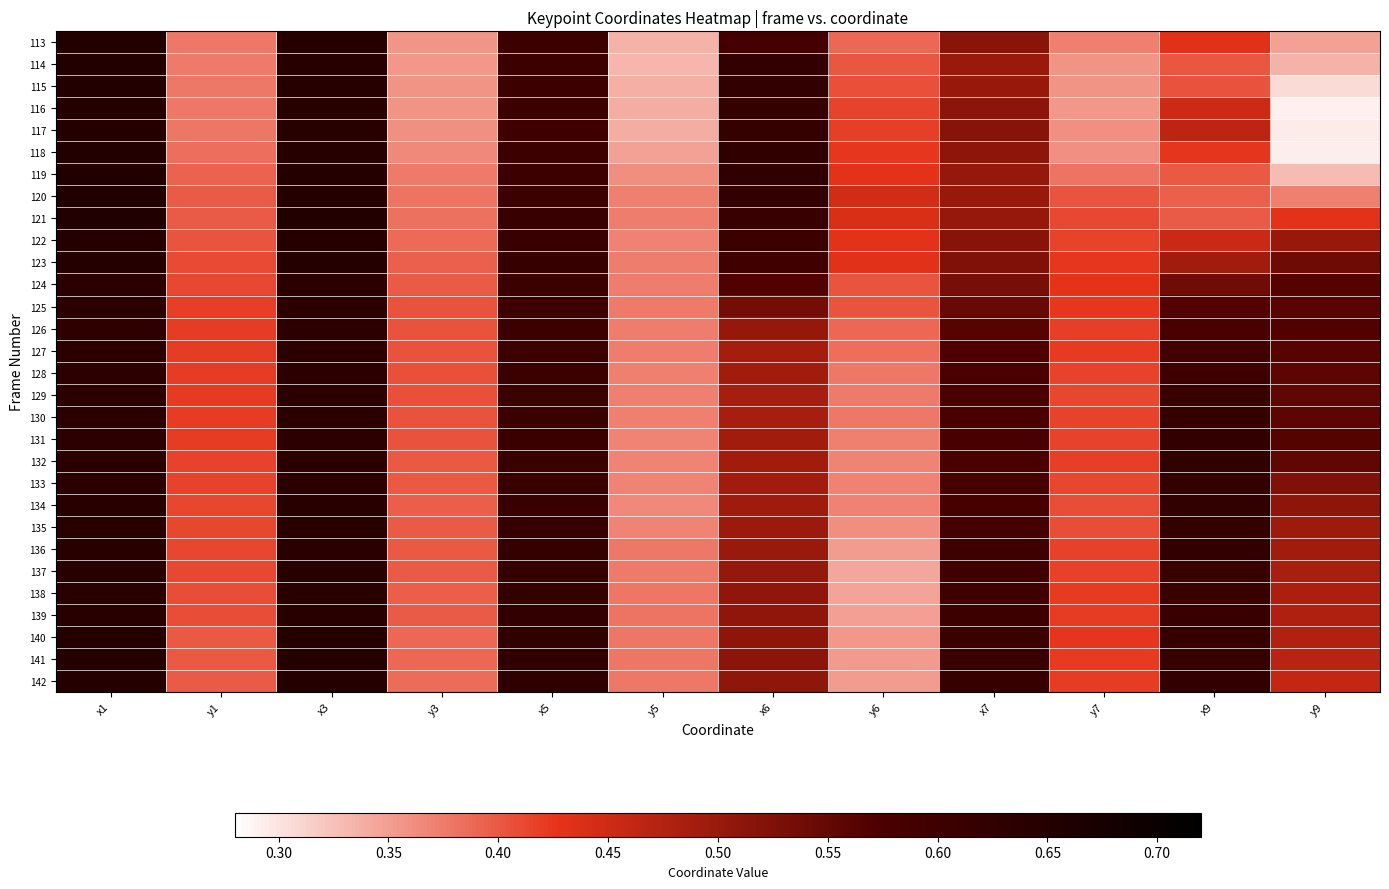

Between y3 and x7, which is larger?

x7